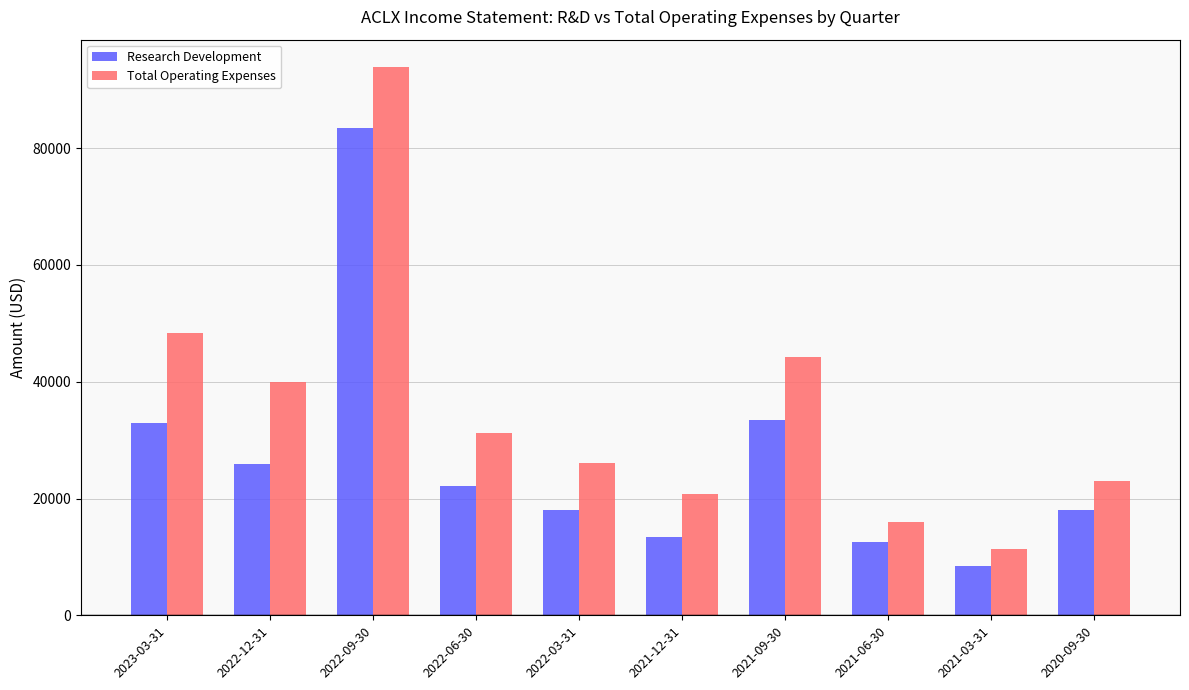

How many values in the Total Operating Expenses series are below 31300?

5